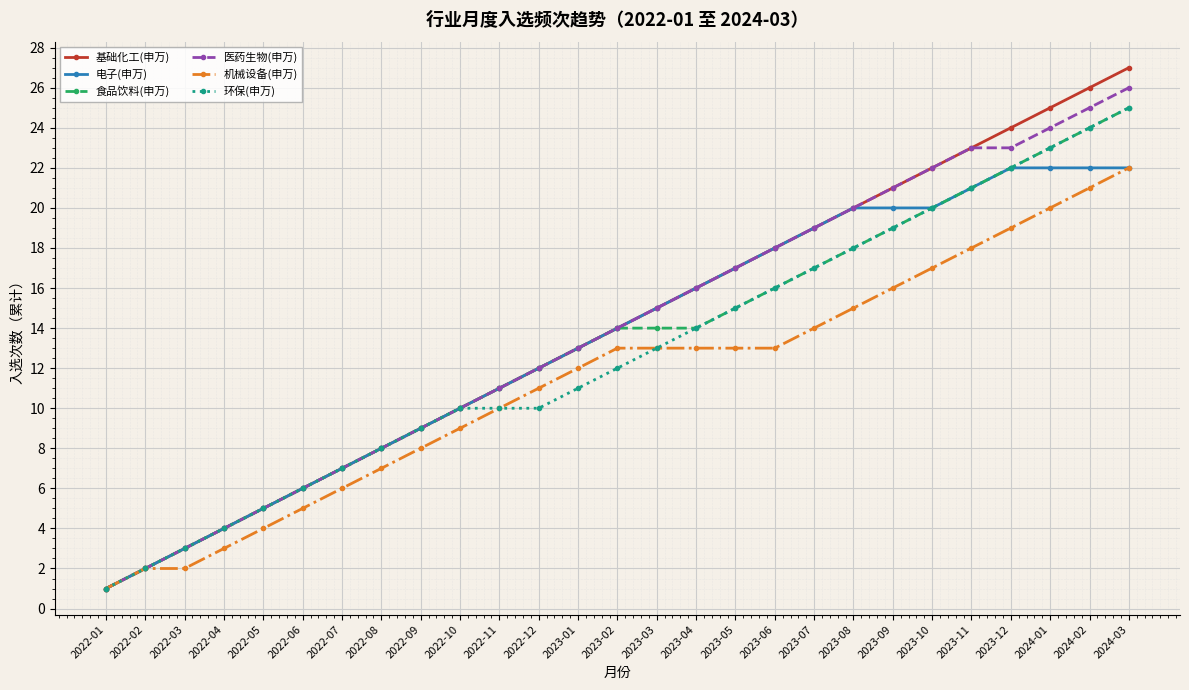

True or false: 机械设备(申万) has a value of 12 at 2023-01.

True